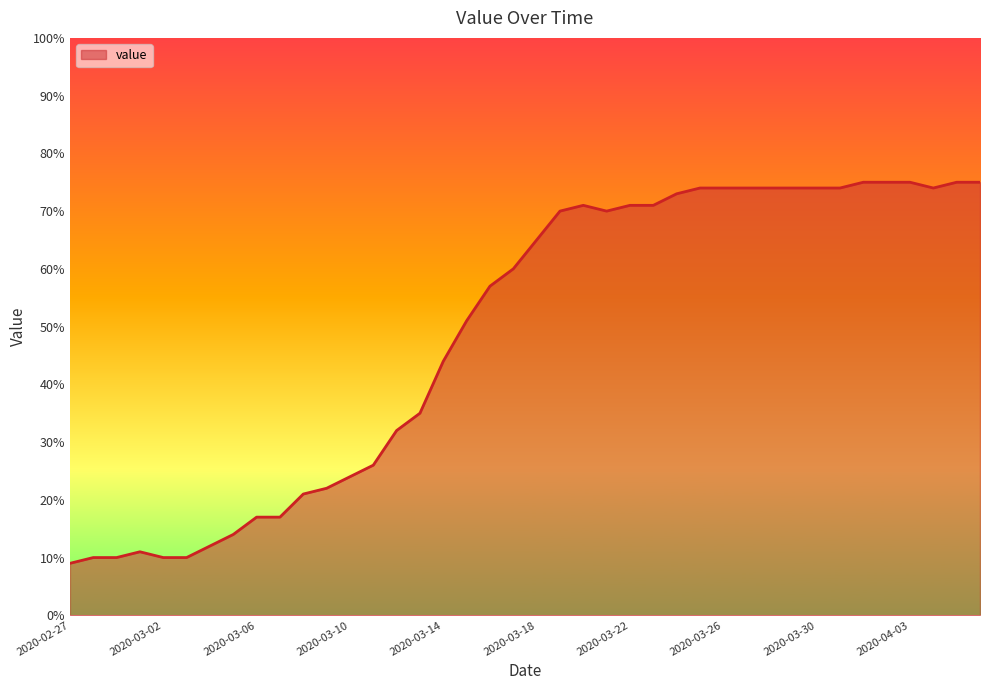

What is the difference between the maximum and minimum values?

66